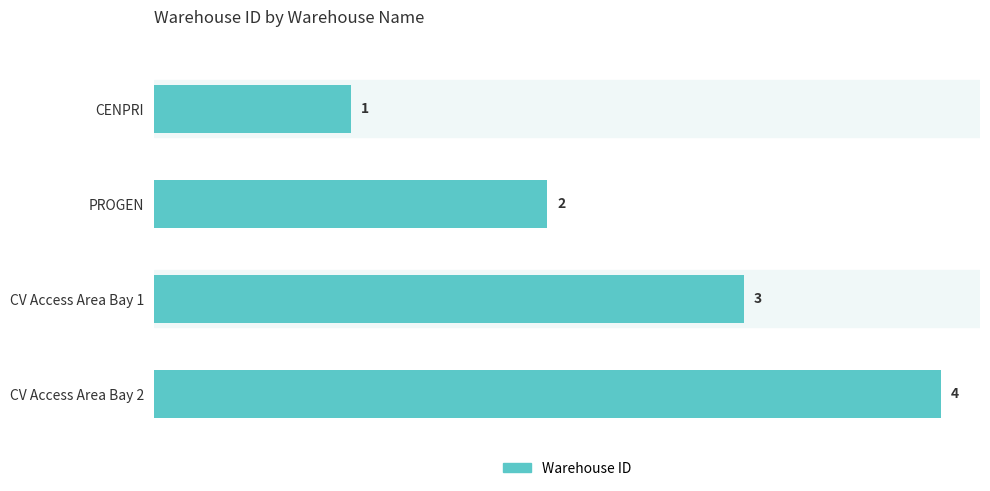

The value at PROGEN is 2. True or false?

True